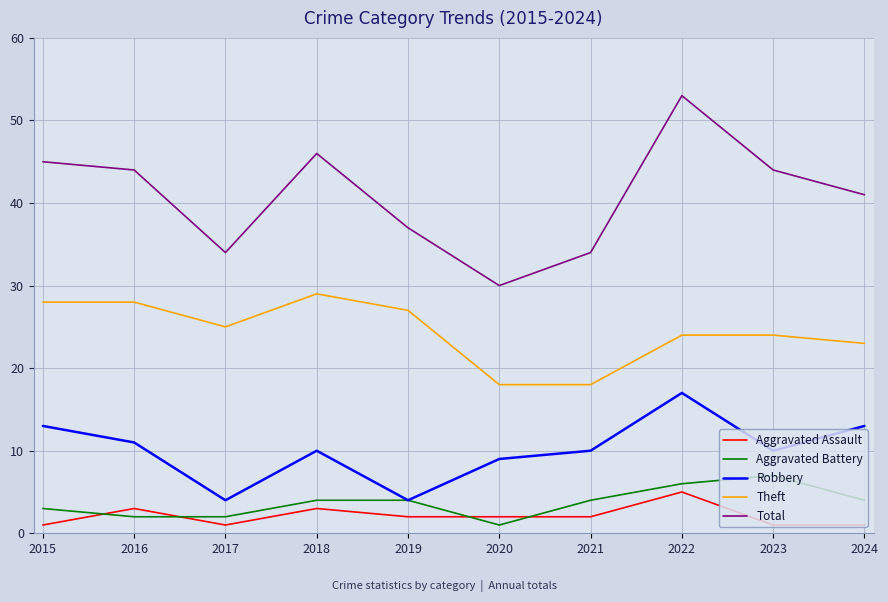

Is it true that Aggravated Assault equals 5 at 2016?

False